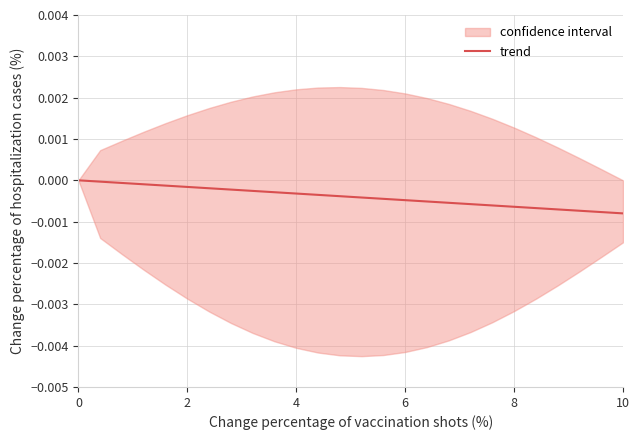

True or false: the data has more than 2 interior local peaks.

False